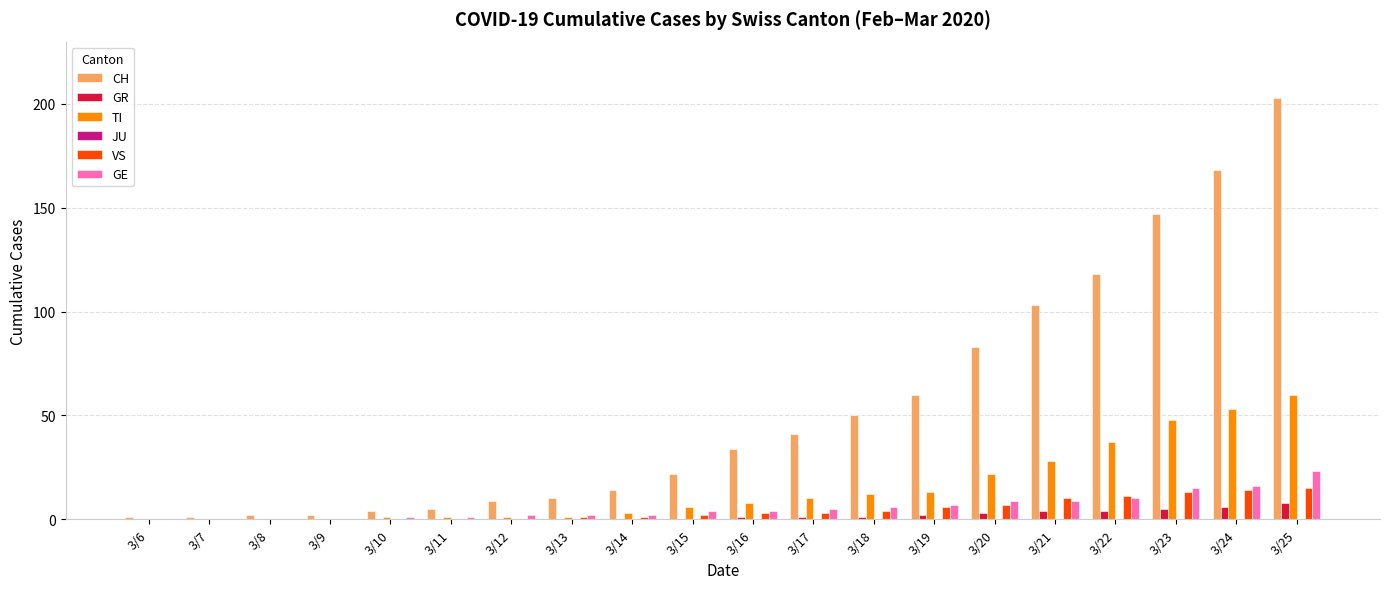

Which series changed the most between 3/11 and 3/17?

CH